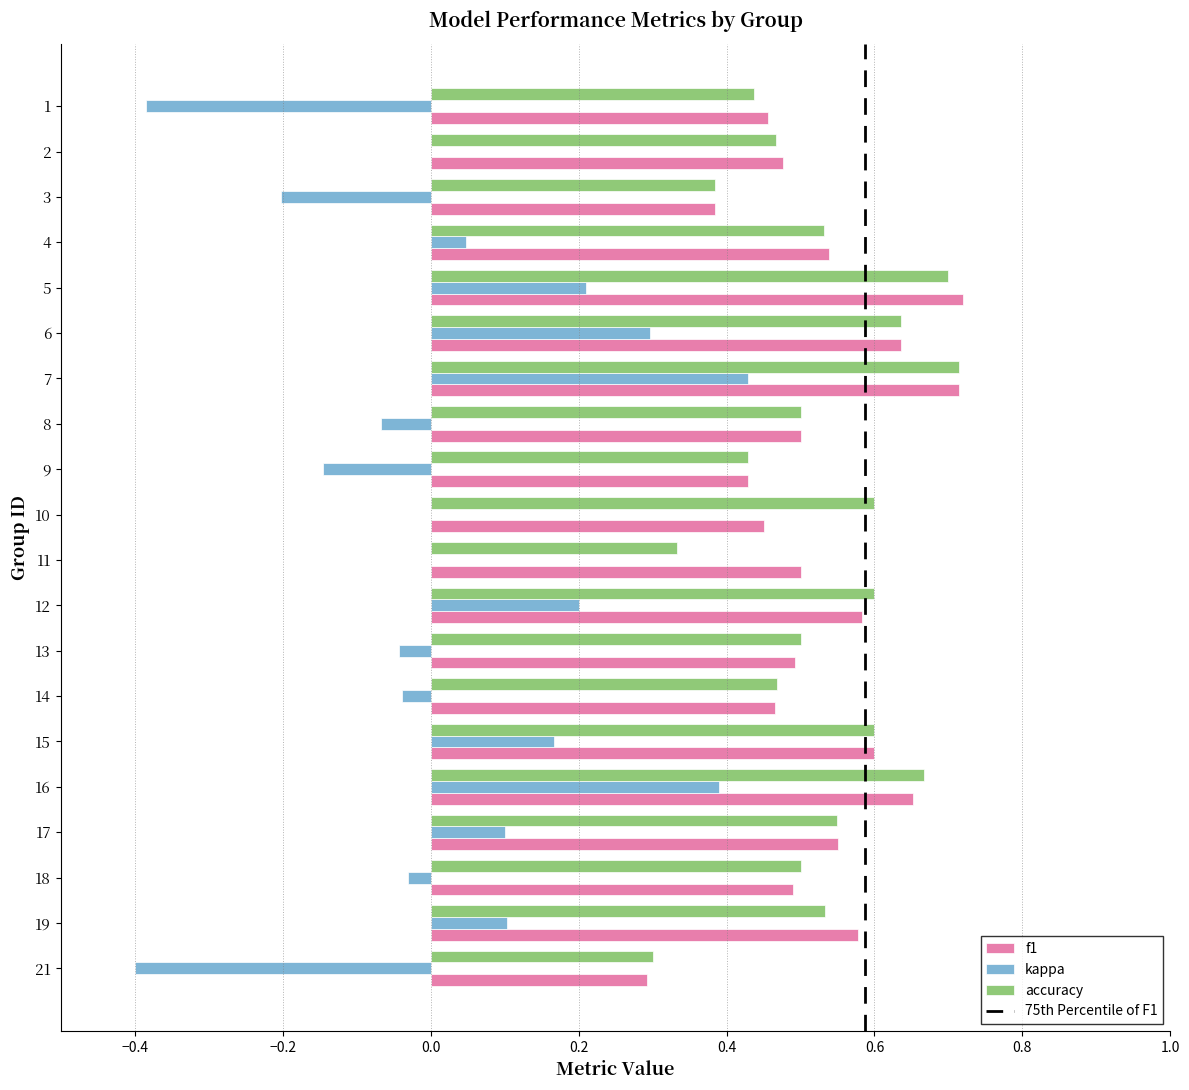

Is the value of kappa at 4 greater than the value of f1 at 16?

No